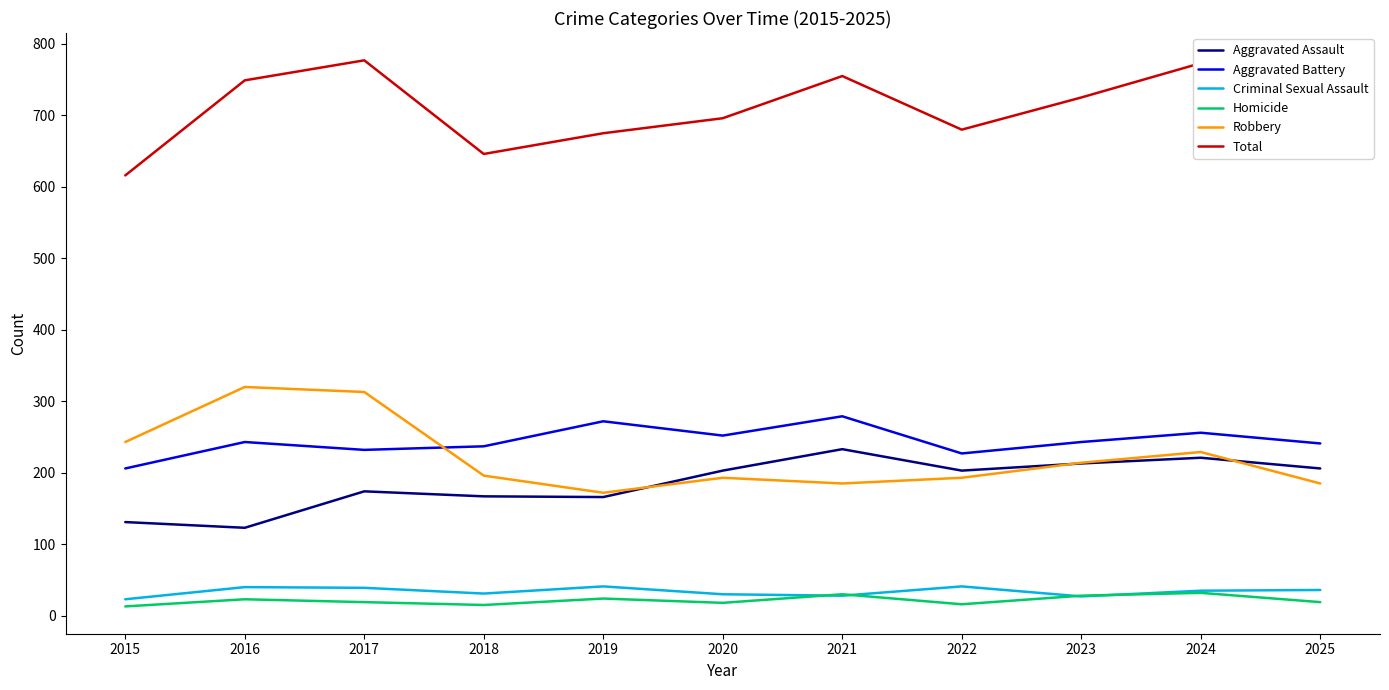

How many categories are shown in the chart?

11